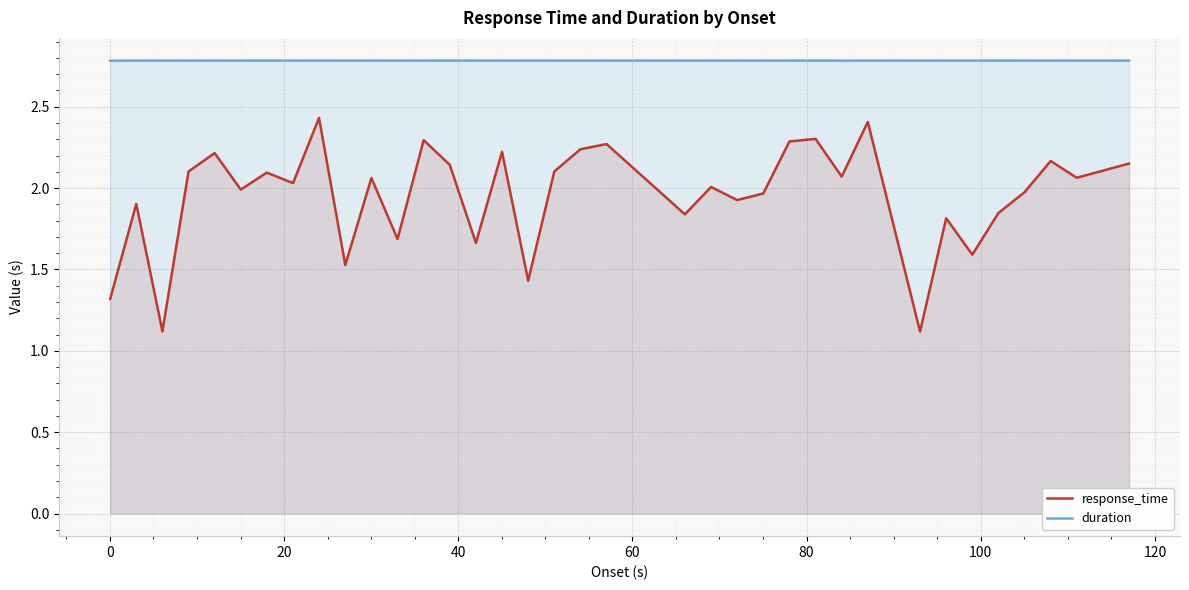

True or false: response_time and duration intersect in this chart.

False